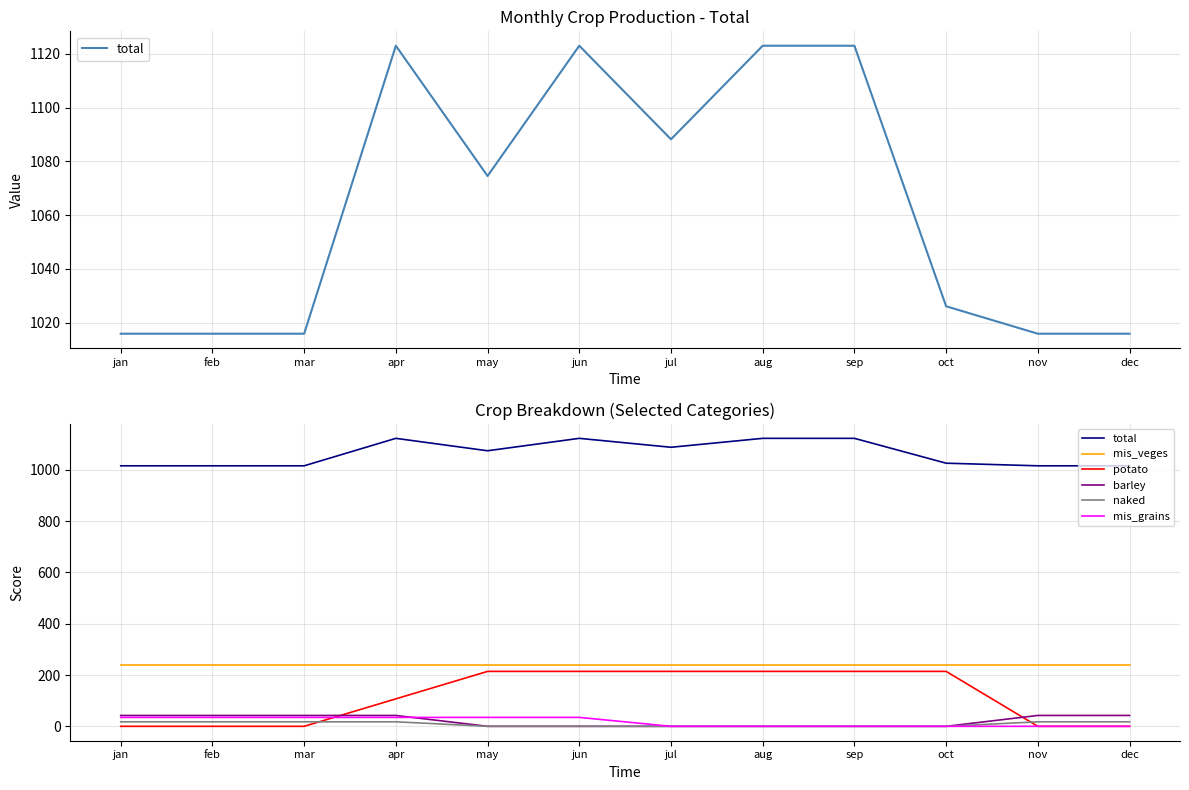

What is the label of the 4th point from the right?

sep